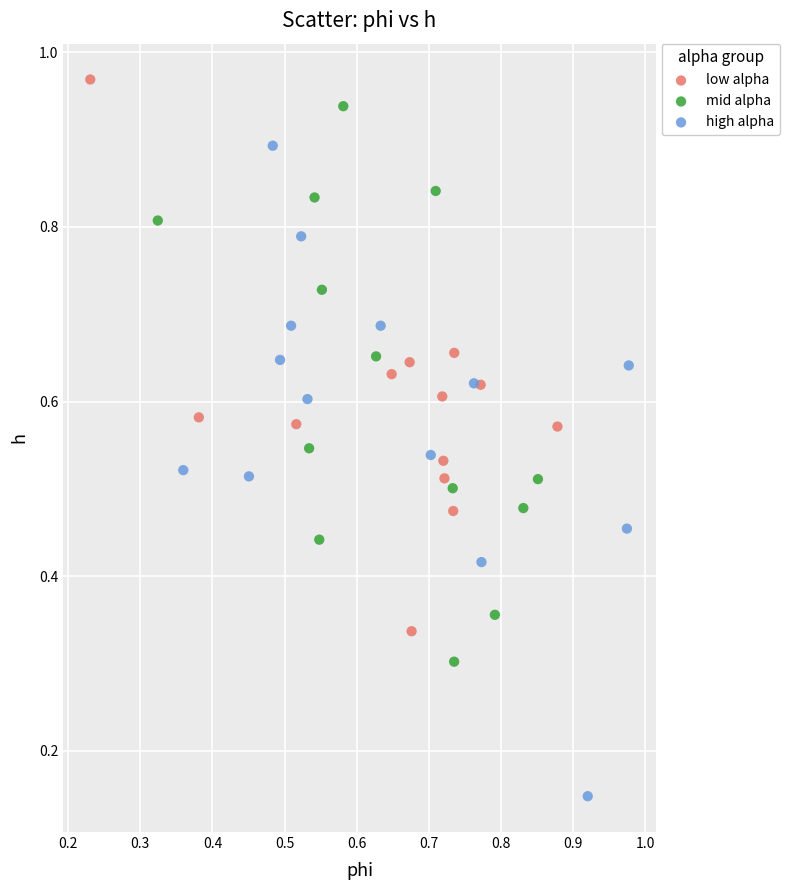

Which series has the largest Y range (max minus min)?

high alpha